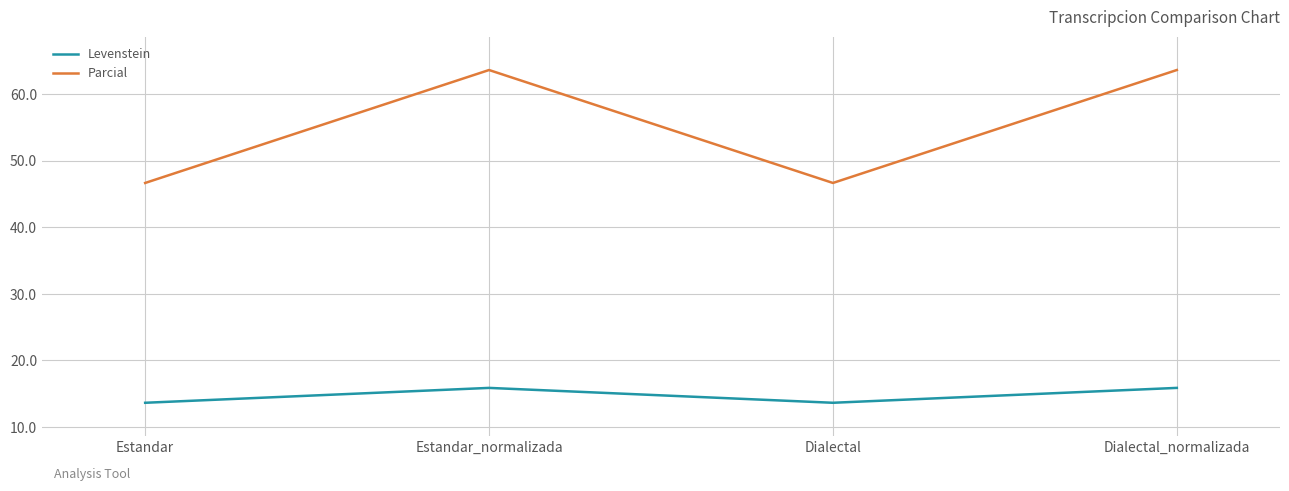

List the series in order of their peak value, highest first.

Parcial, Levenstein